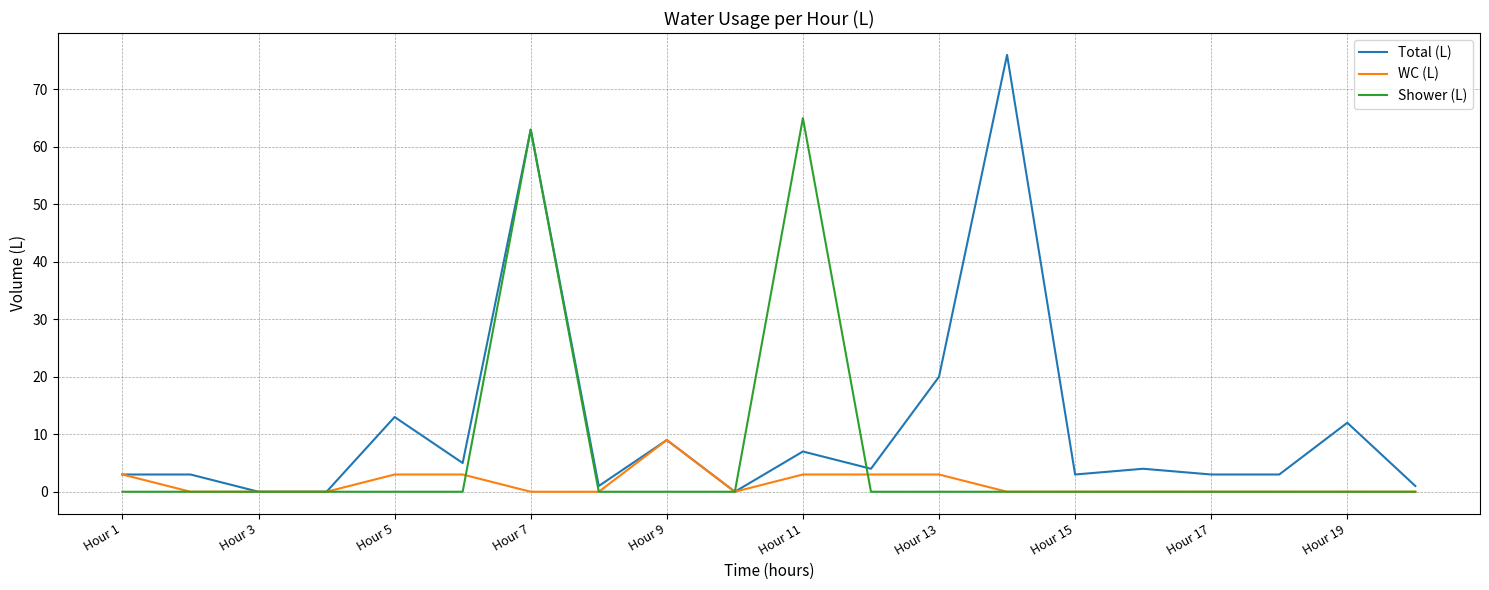

What is the maximum value shown in the chart?

76